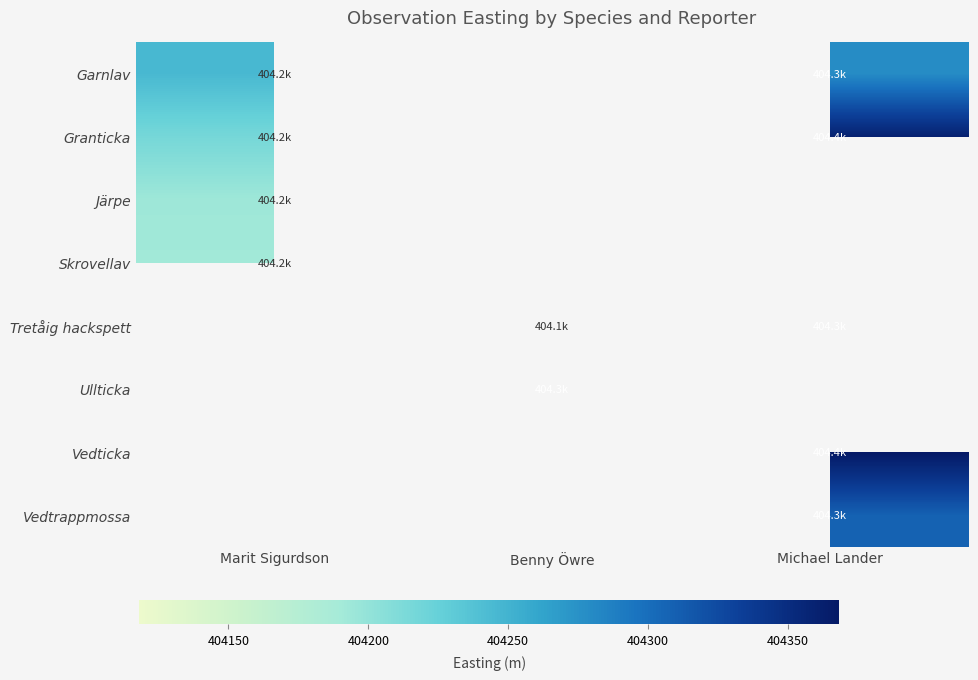

What value does the Ullticka series have at Benny Öwre?

404277.0